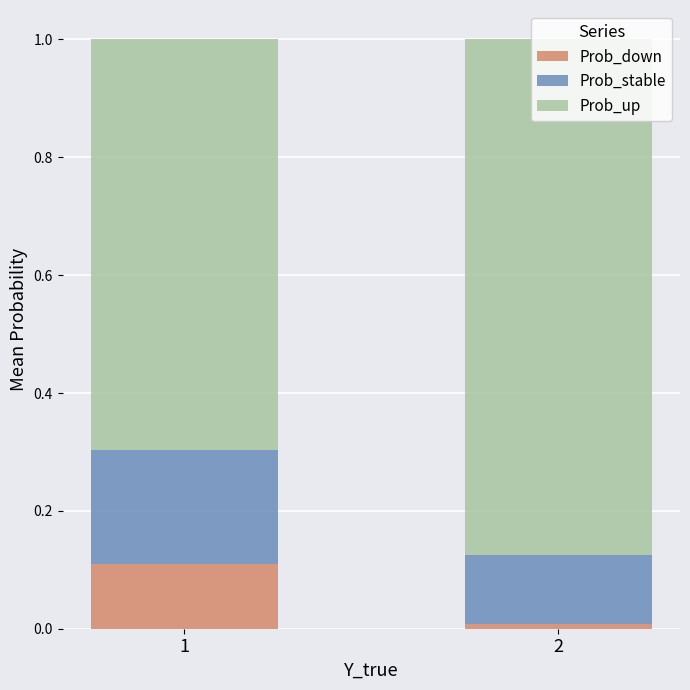

True or false: Prob_down has a value of 0.1 at 1.

True